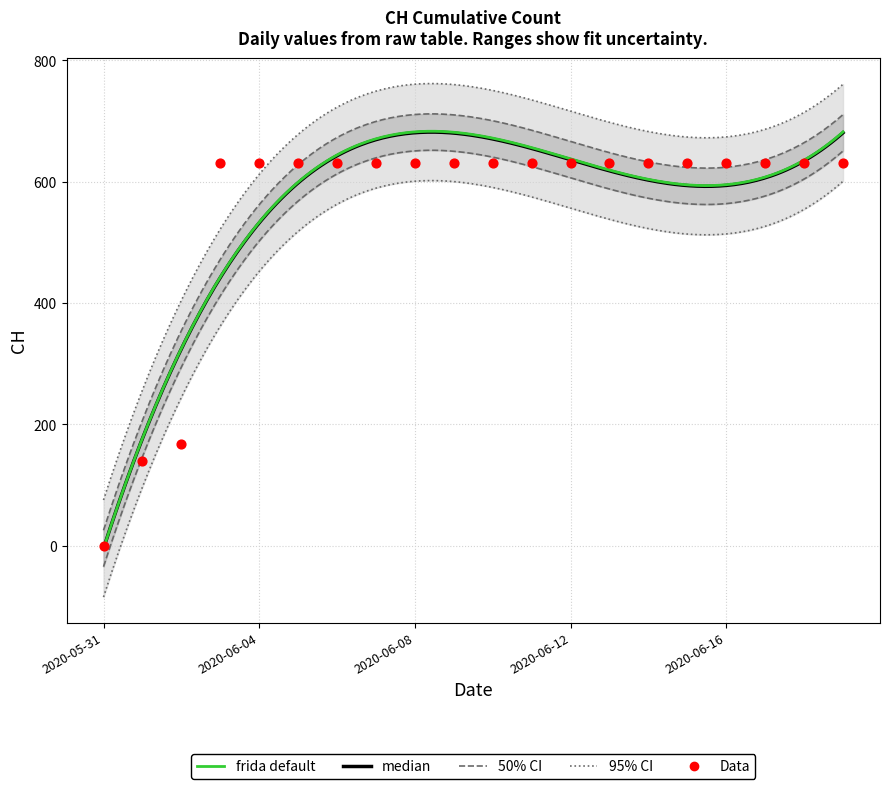

What is the ratio of the value at 2020-06-13 to the value at 2020-06-09?

1.0